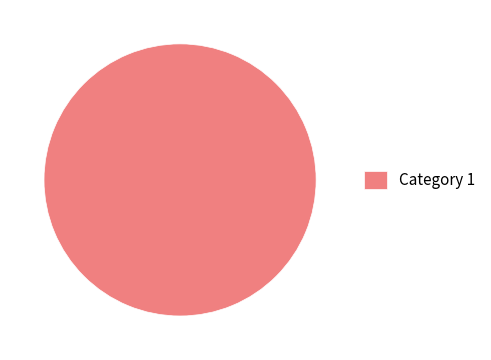

The Category 1 slice represents 100% of the pie. True or false?

True